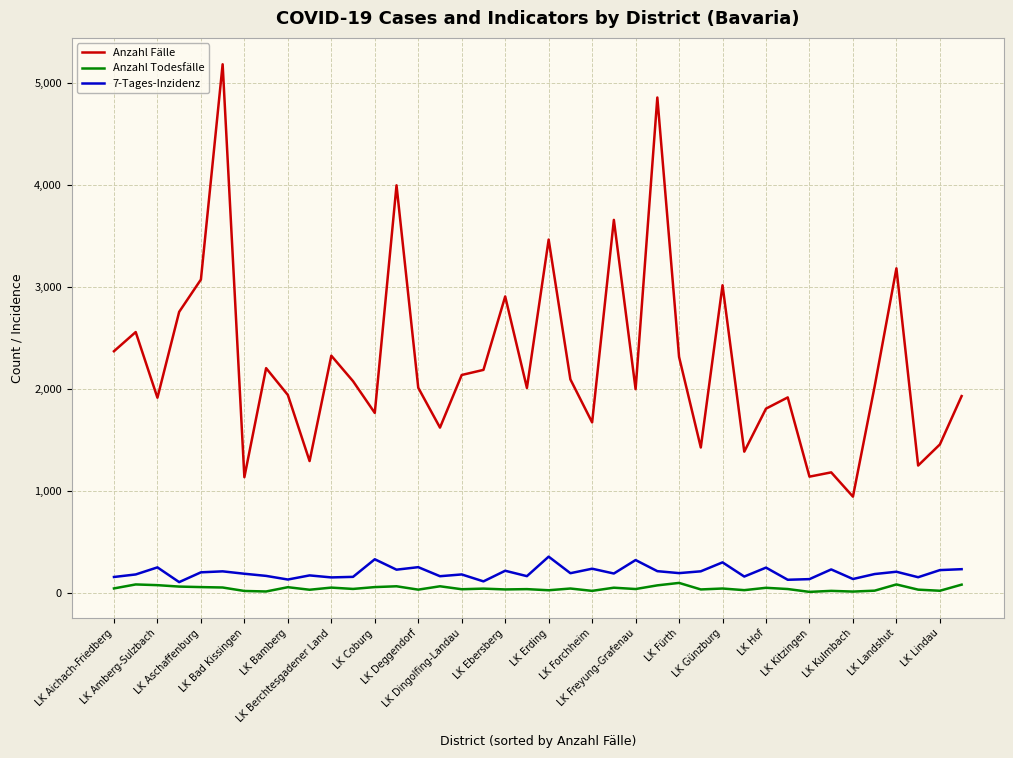

Does the chart display data point markers on the line(s)?

No